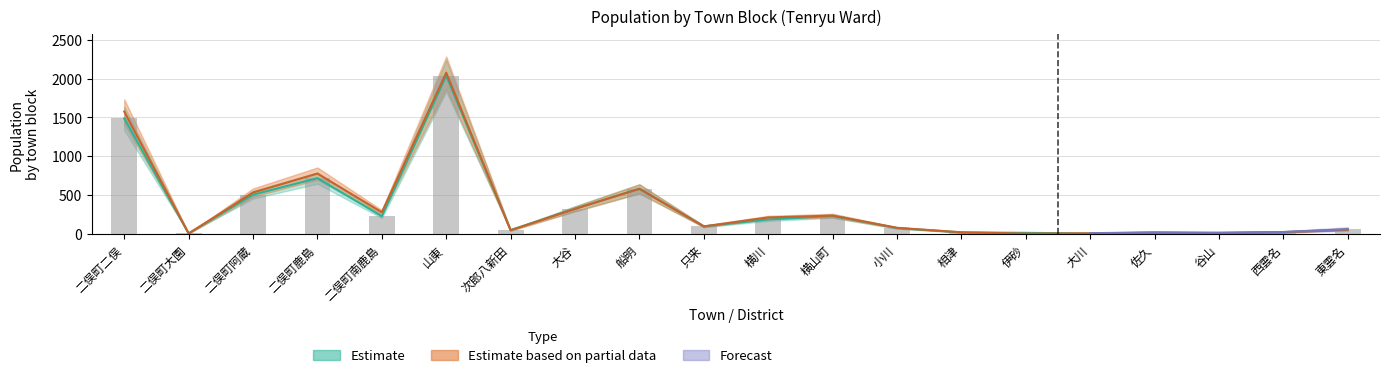

What is the sum of the 男 (Estimate upper) values at 大谷 and 山東?

2399